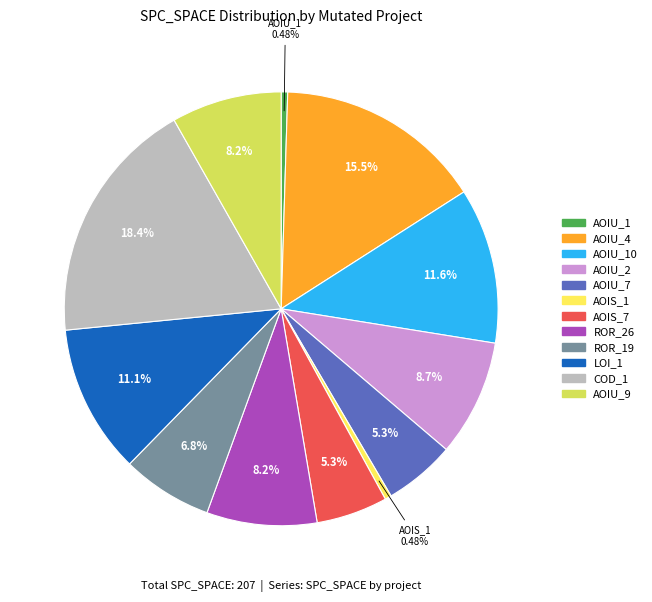

Is there a majority slice in this chart?

No